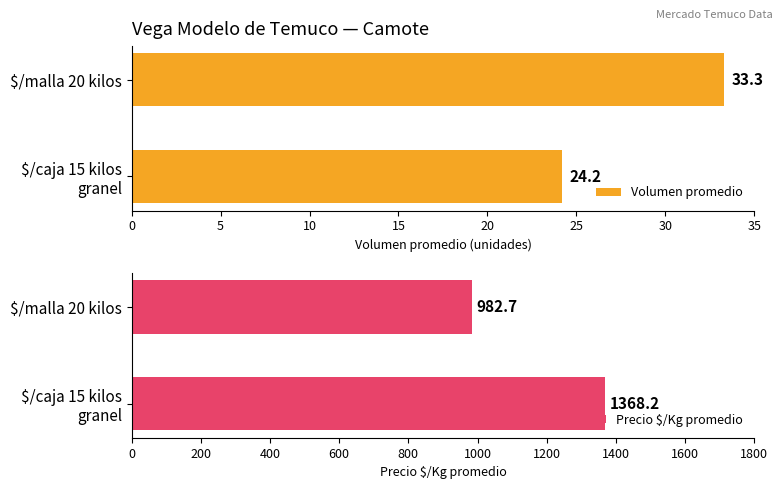

What is the sum of all Volumen promedio values?

57.5